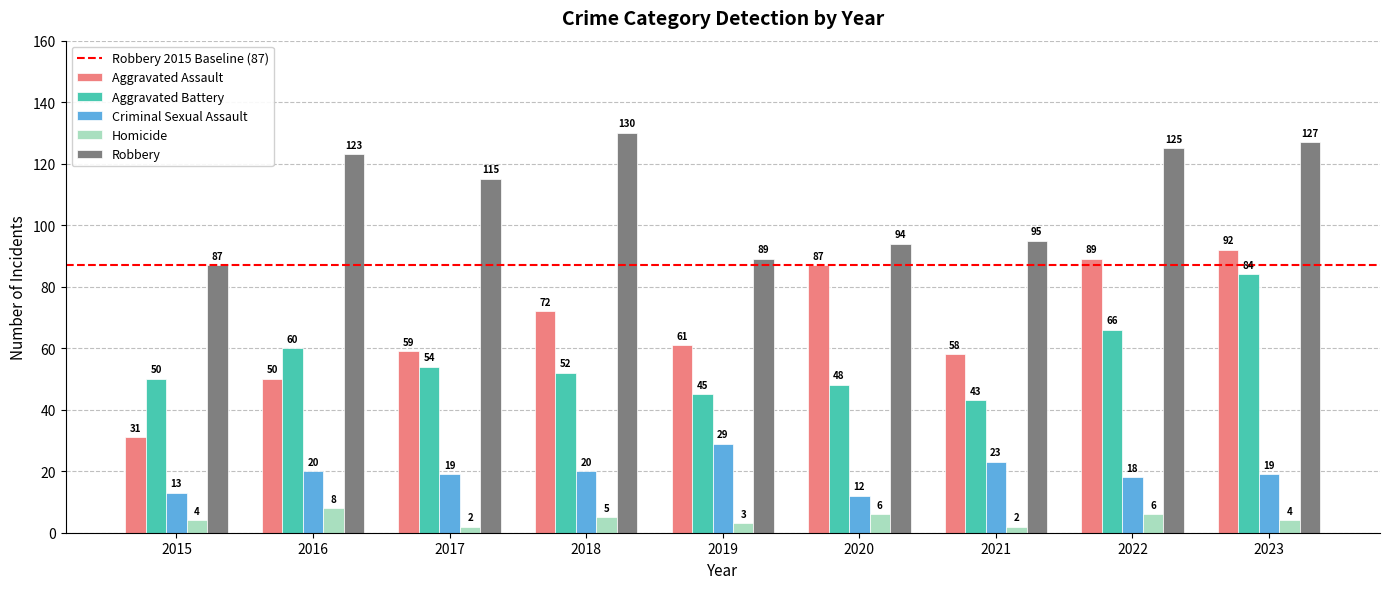

What is the average value of the Aggravated Battery series?

56